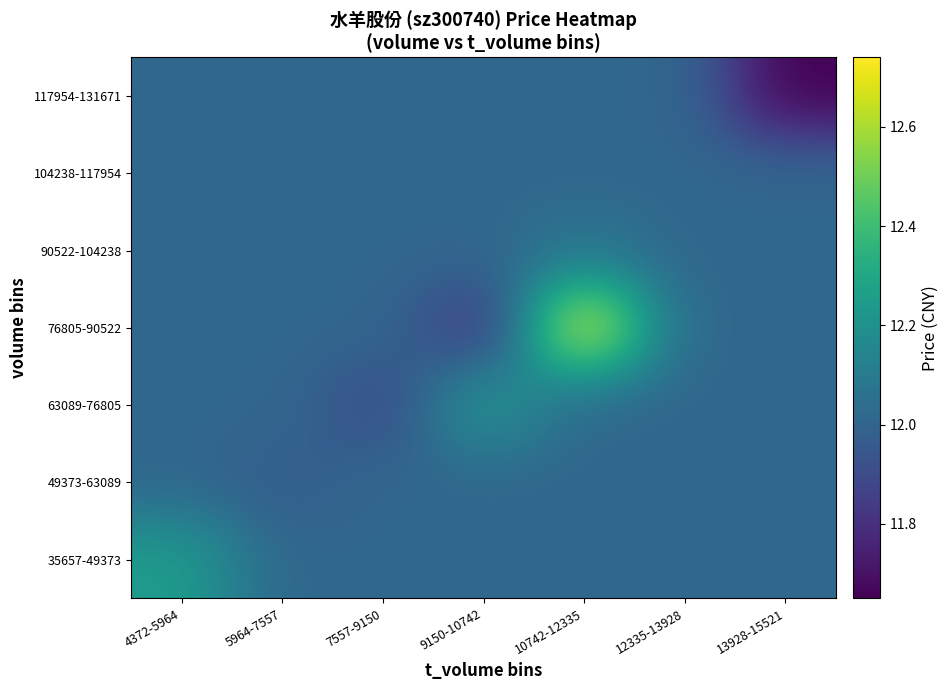

Reading left to right, extract all data points from this chart.

35657-49373: 4372-5964=12.2	5964-7557=12.0	7557-9150=12.0	9150-10742=12.0	10742-12335=12.0	12335-13928=12.0	13928-15521=12.0
49373-63089: 4372-5964=12.0	5964-7557=12.0	7557-9150=12.0	9150-10742=12.0	10742-12335=12.0	12335-13928=12.0	13928-15521=12.0
63089-76805: 4372-5964=12.0	5964-7557=12.0	7557-9150=11.9	9150-10742=12.2	10742-12335=12.0	12335-13928=12.0	13928-15521=12.0
76805-90522: 4372-5964=12.0	5964-7557=12.0	7557-9150=12.0	9150-10742=11.8	10742-12335=12.7	12335-13928=12.0	13928-15521=12.0
90522-104238: 4372-5964=12.0	5964-7557=12.0	7557-9150=12.0	9150-10742=12.0	10742-12335=12.1	12335-13928=12.0	13928-15521=12.0
104238-117954: 4372-5964=12.0	5964-7557=12.0	7557-9150=12.0	9150-10742=12.0	10742-12335=12.0	12335-13928=12.0	13928-15521=12.0
117954-131671: 4372-5964=12.0	5964-7557=12.0	7557-9150=12.0	9150-10742=12.0	10742-12335=12.0	12335-13928=12.0	13928-15521=11.7